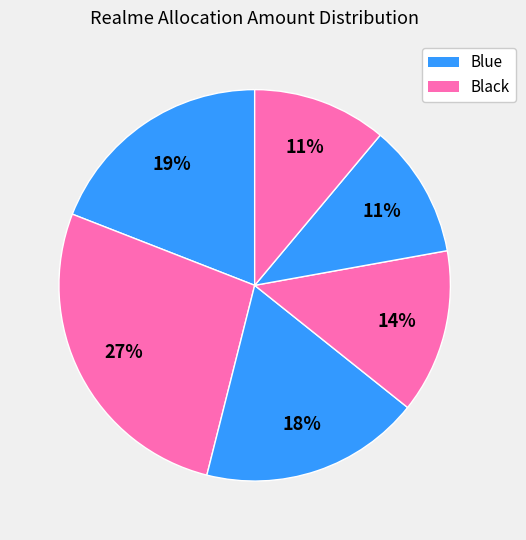

How many segments does this pie chart have?

6